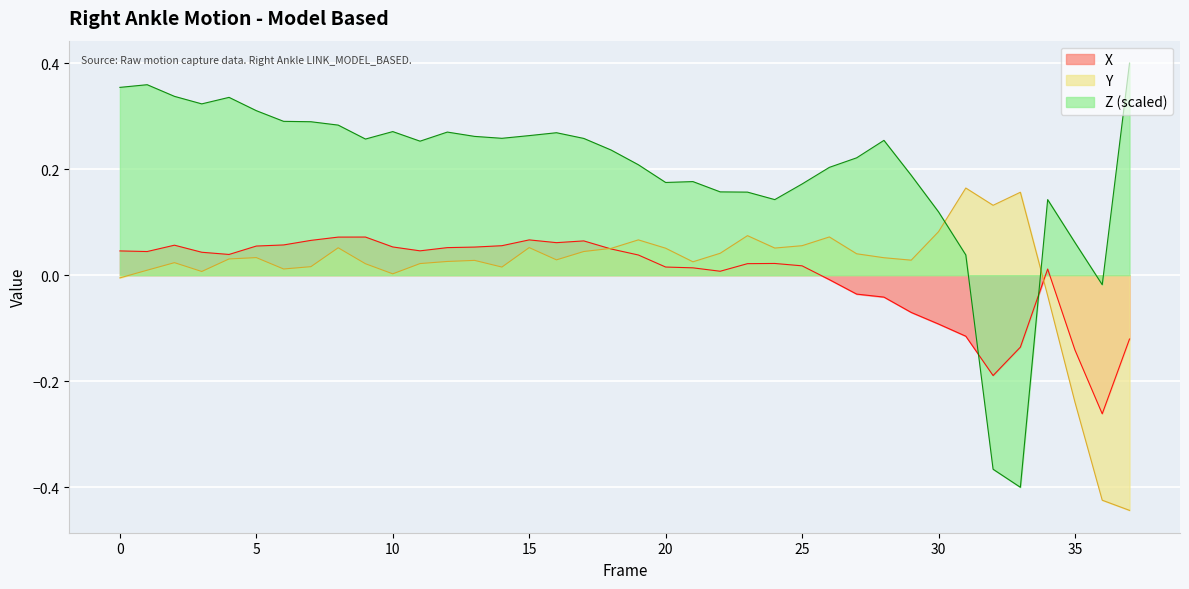

Is it true that Z equals 0.2 at 18?

True